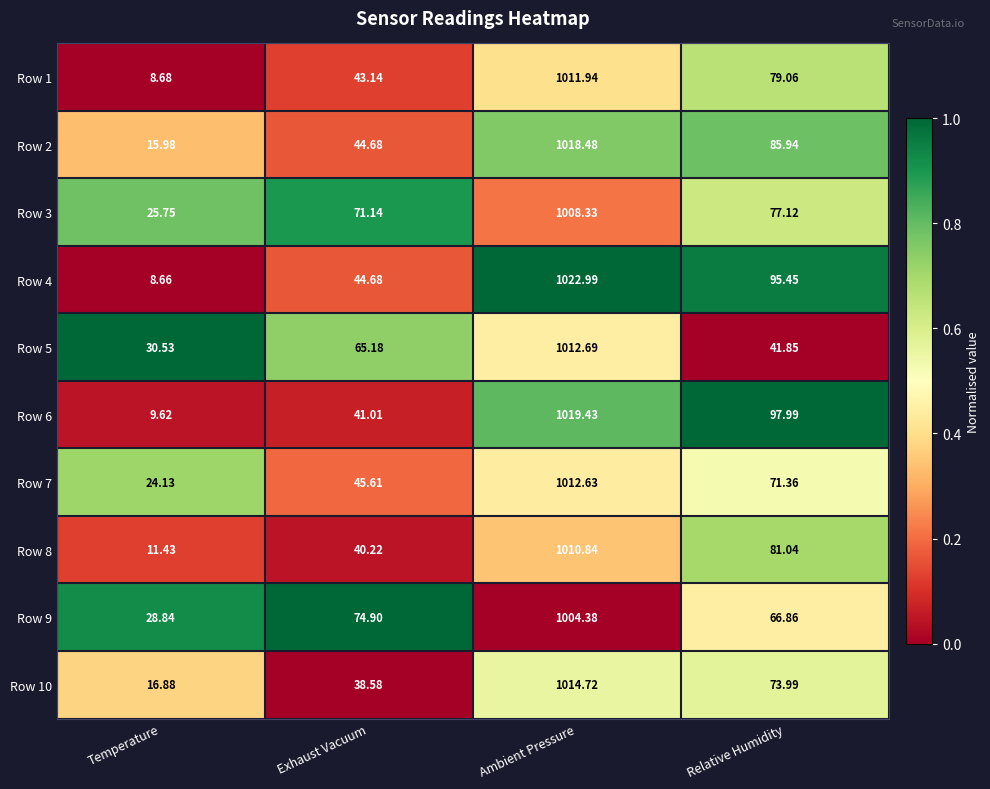

Is the value of Row 9 at Temperature greater than the value of Row 2 at Exhaust Vacuum?

No